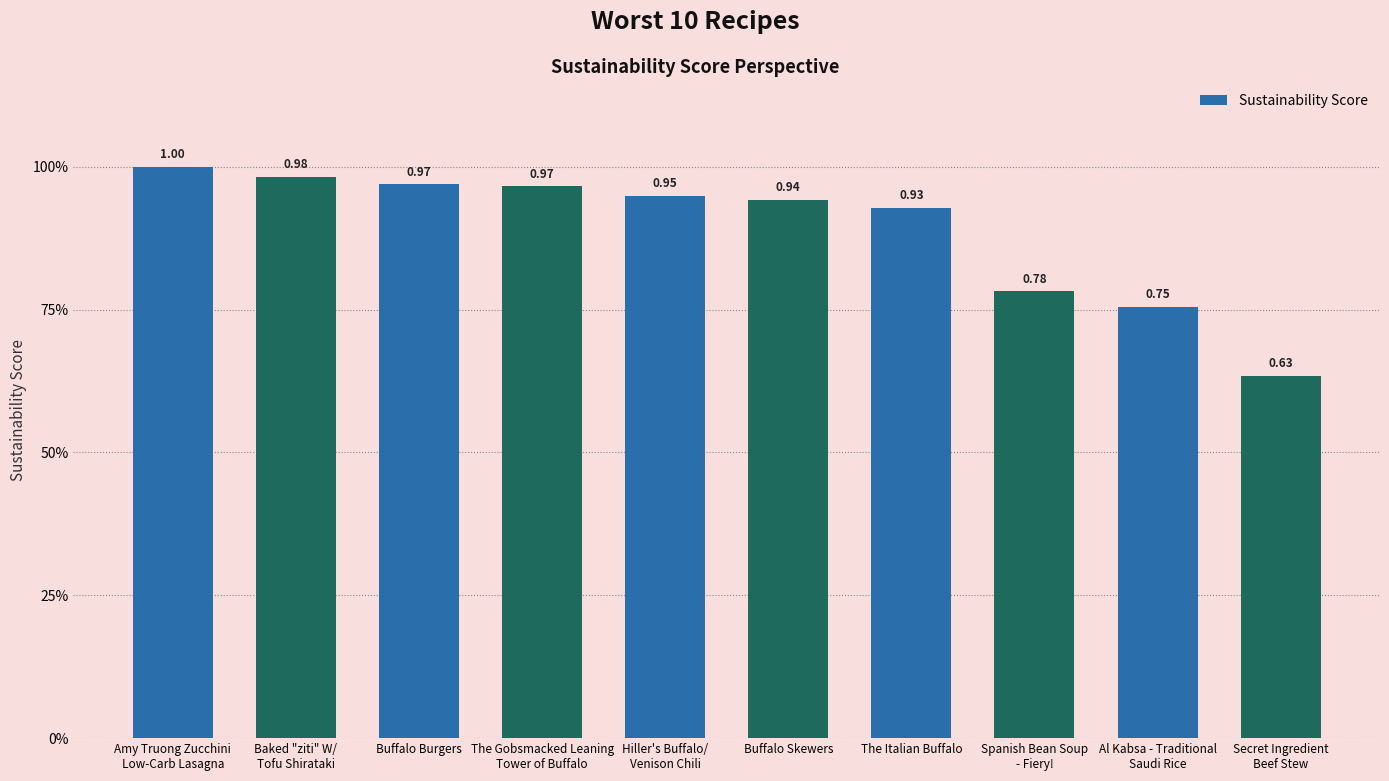

Are the bars horizontal?

No